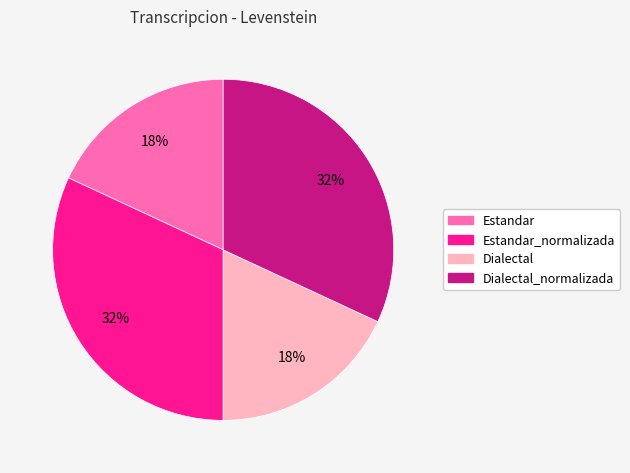

The Estandar slice represents 18% of the pie. True or false?

True